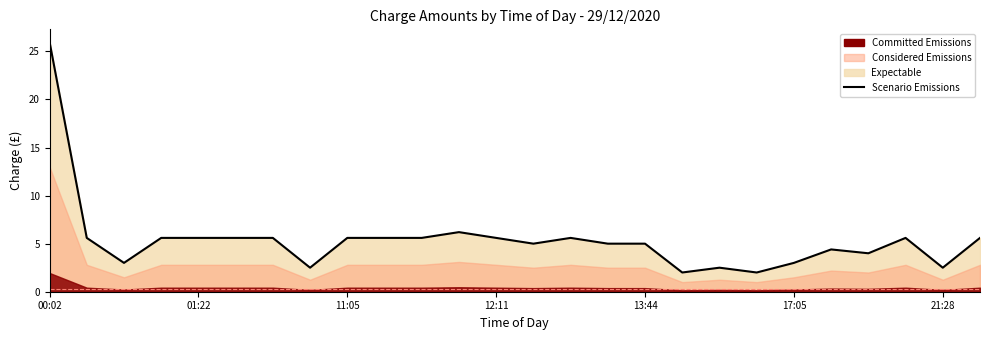

How many data points are above 5?

14